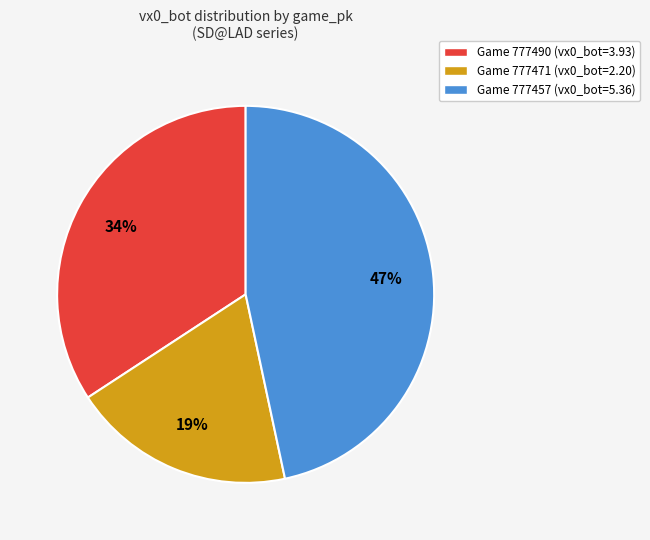

Rank the categories by value from lowest to highest.

Game 777471 (vx0_bot=2.20), Game 777490 (vx0_bot=3.93), Game 777457 (vx0_bot=5.36)